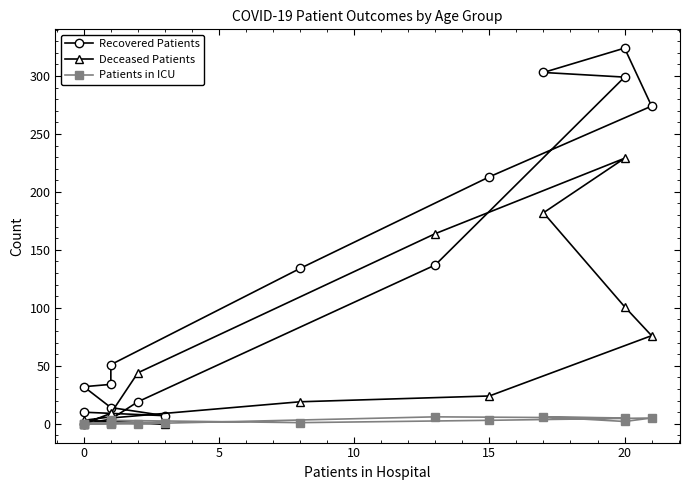

How many intersections are there between Deceased Patients and Patients in ICU?

2